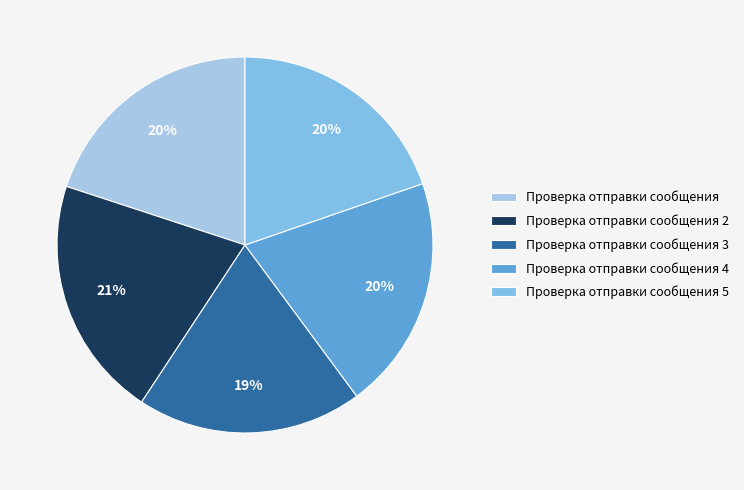

Approximately how many times larger is the value at Проверка отправки сообщения 2 compared to Проверка отправки сообщения 5?

1.1